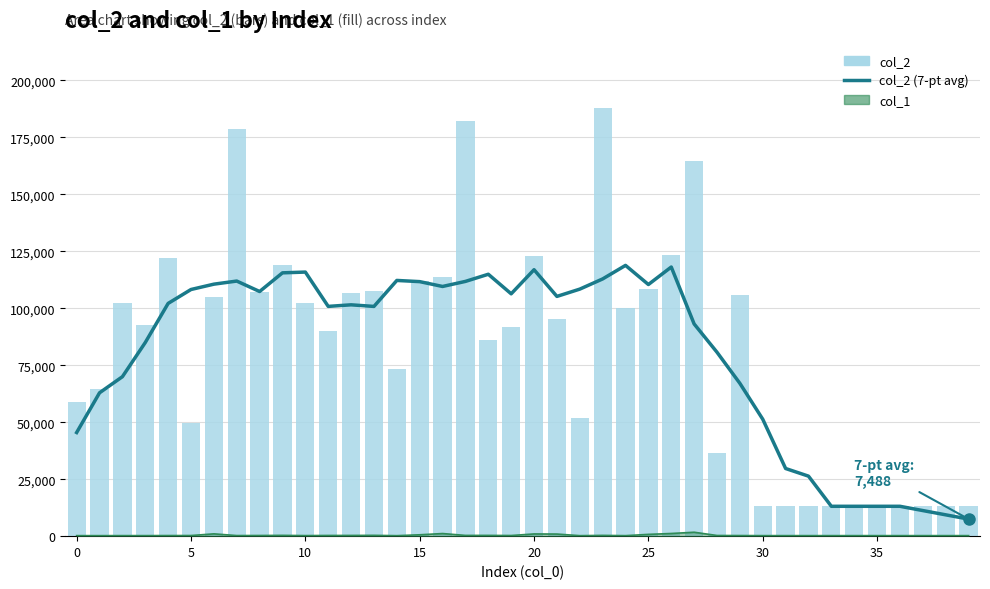

What is the value of the col_2 bar at the 30th from the left?

105716.0